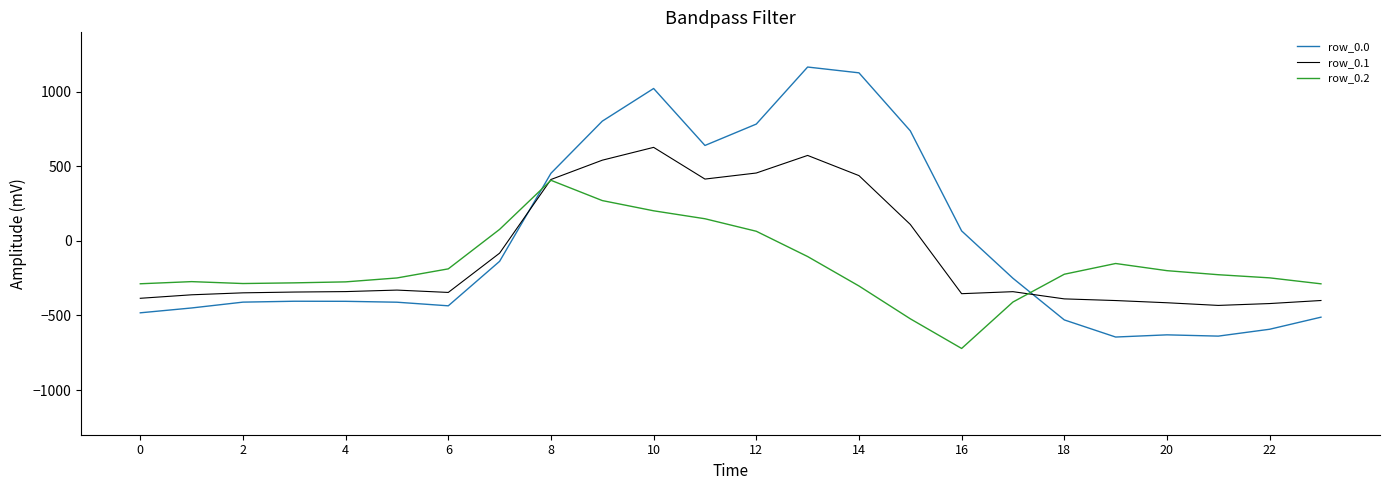

True or false: row_0.2 and row_0.0 intersect in this chart.

True